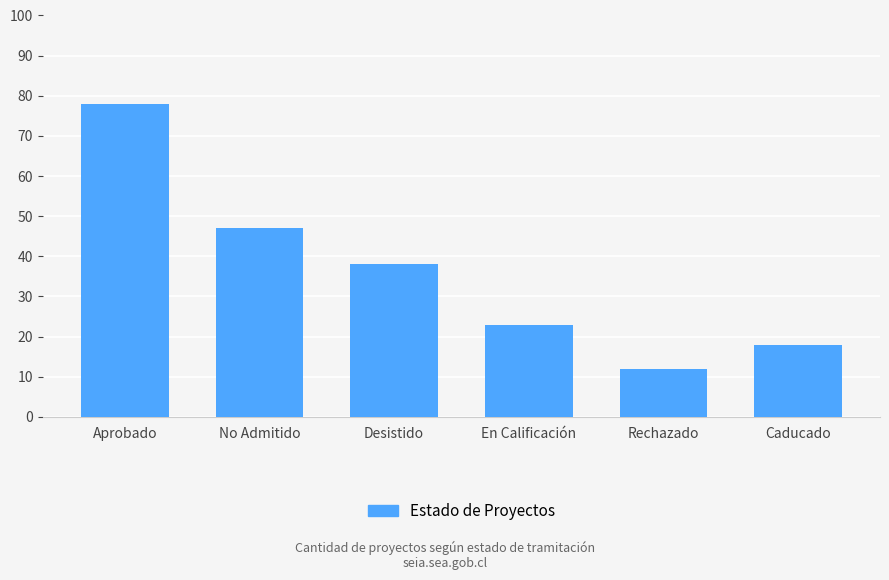

Where does the data first go above 38?

Aprobado